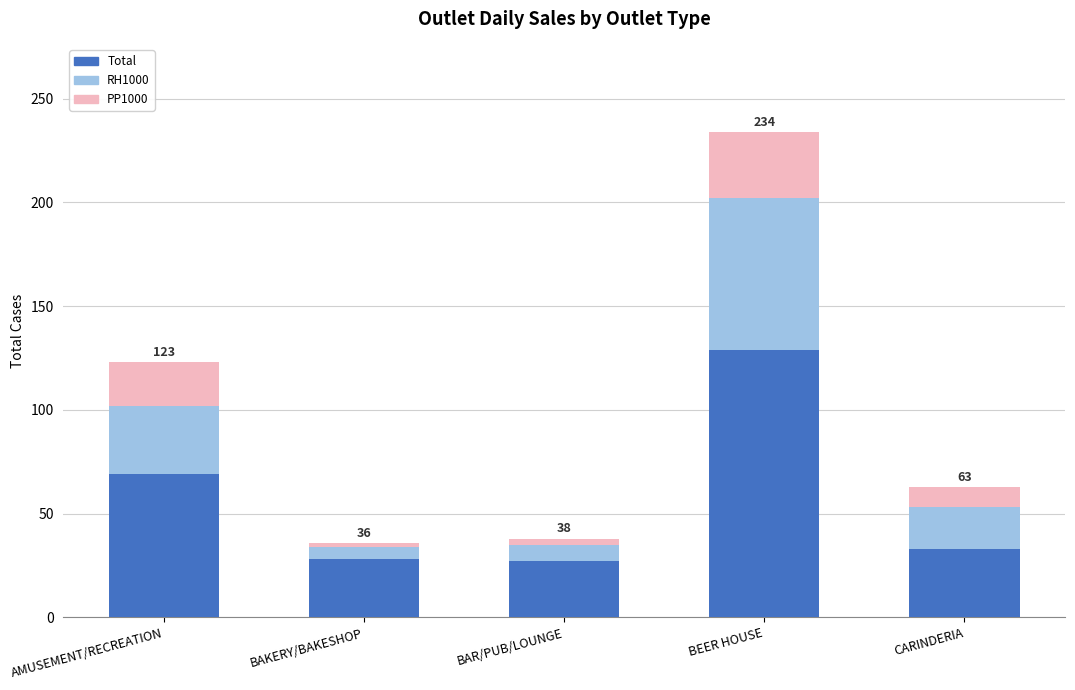

What is the maximum value for Total?

129